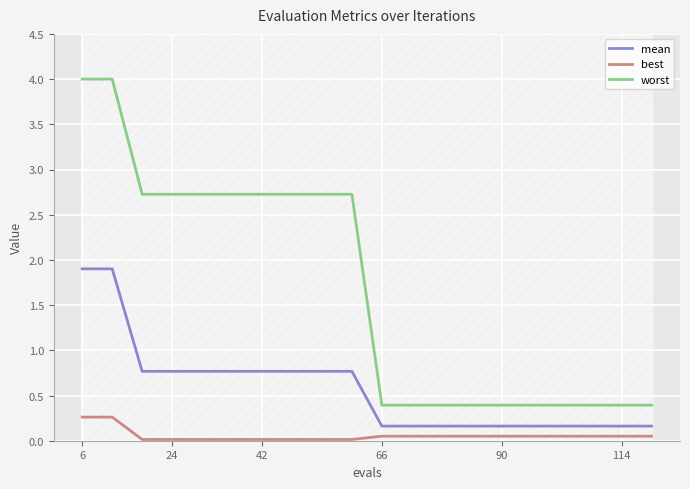

True or false: mean has a value of 0.3 at 66.

False